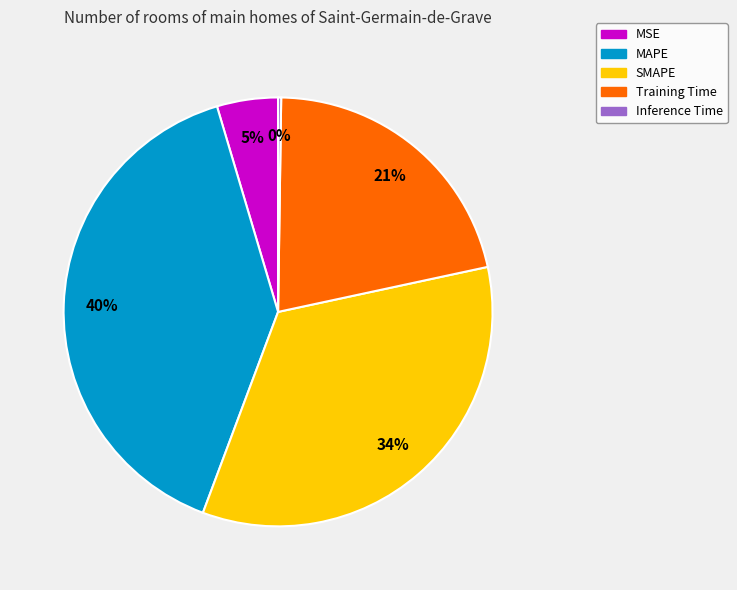

What is the largest slice in the pie chart?

MAPE